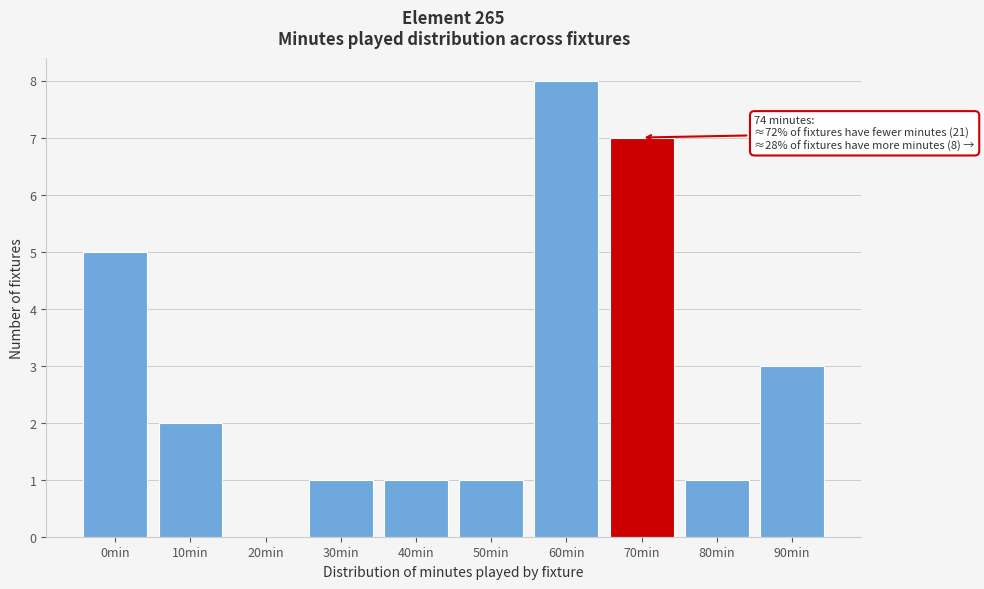

Reading left to right, transcribe all the data shown in this chart.

0min=5	10min=2	20min=0	30min=1	40min=1	50min=1	60min=8	70min=7	80min=1	90min=3